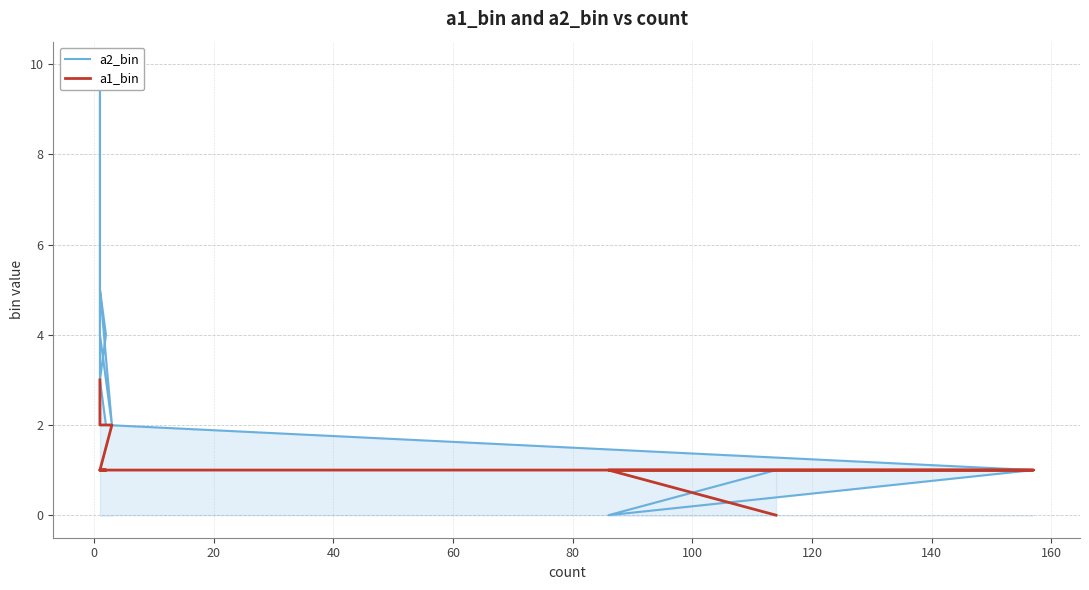

True or false: a1_bin has a value of 1 at 160.

False